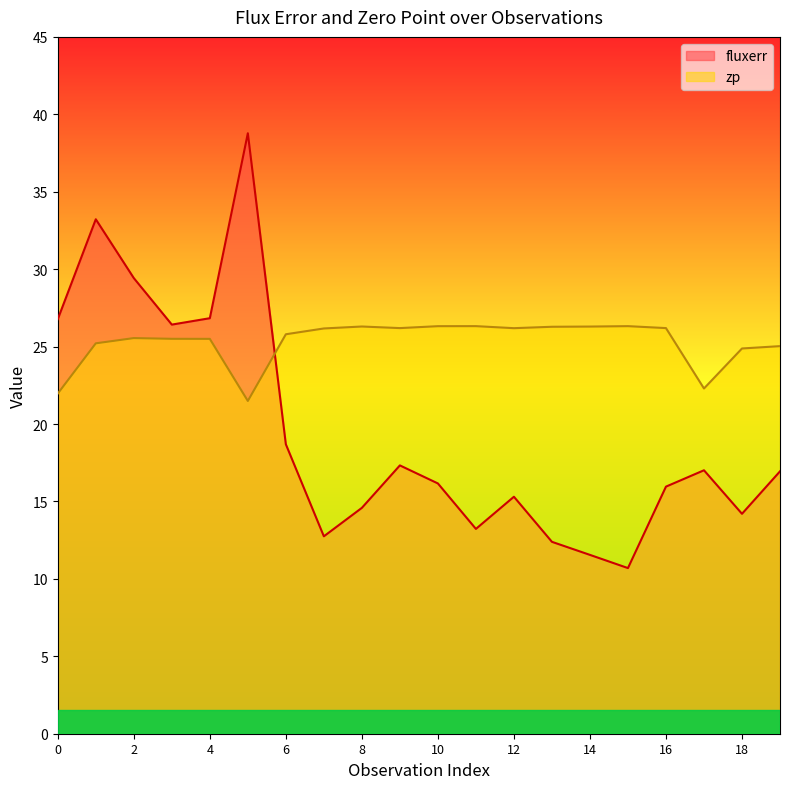

Between 11 and 13, which series saw the biggest shift?

fluxerr